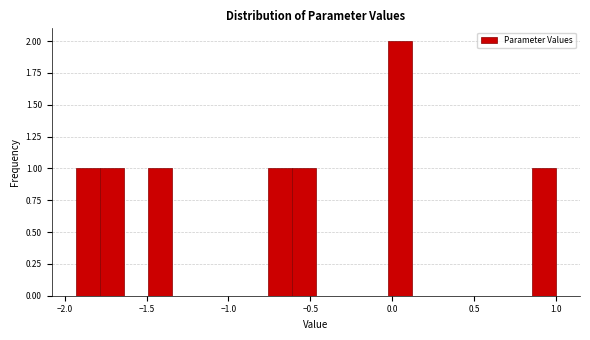

Read against the x-axis, roughly where is the centre of the tallest bar?

0.05